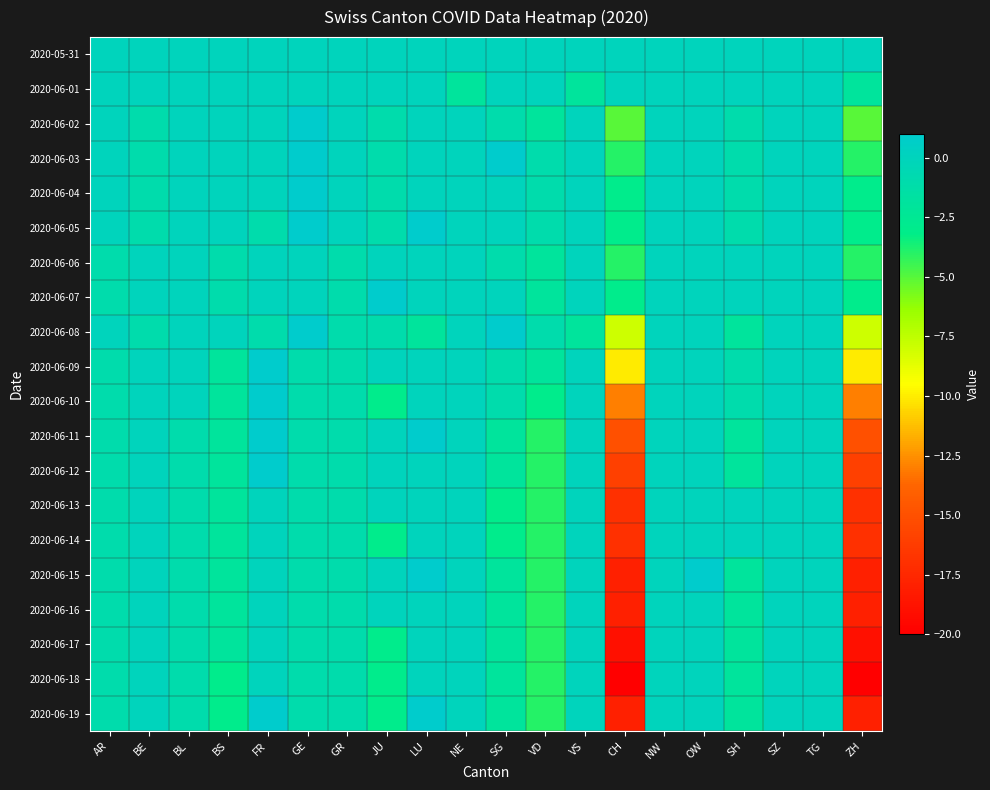

How many data points does each series have?

20